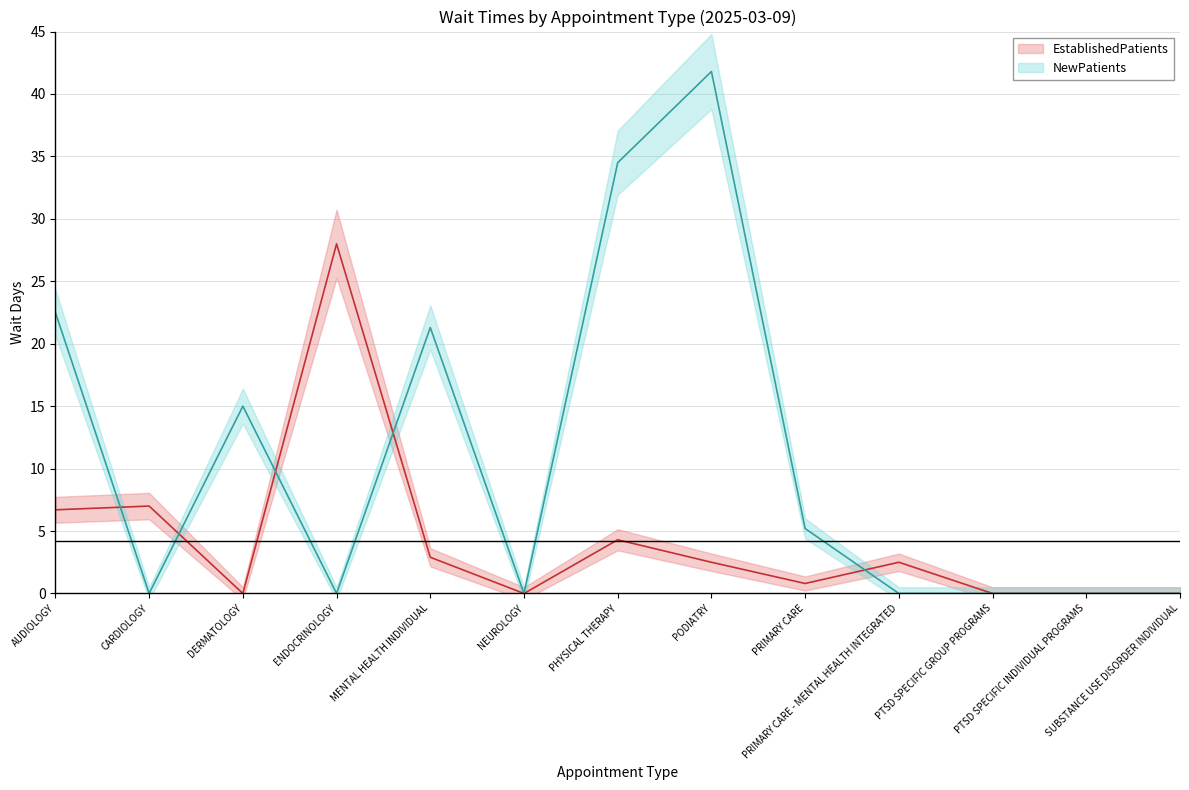

How many intersections are there between EstablishedPatients and NewPatients?

5